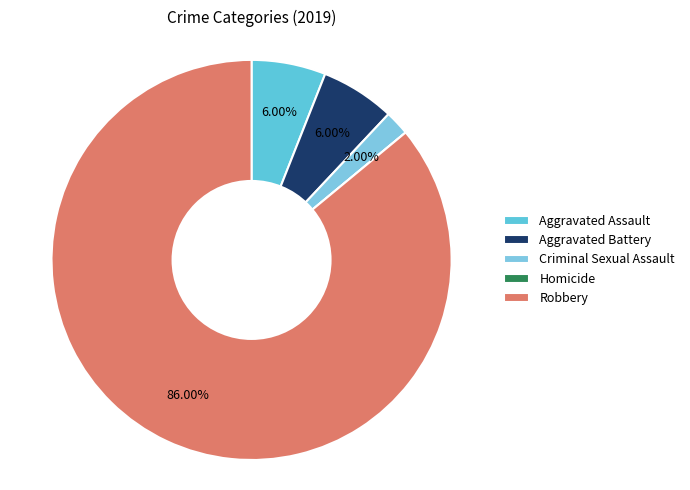

True or false: Aggravated Assault accounts for 6% of the total.

True